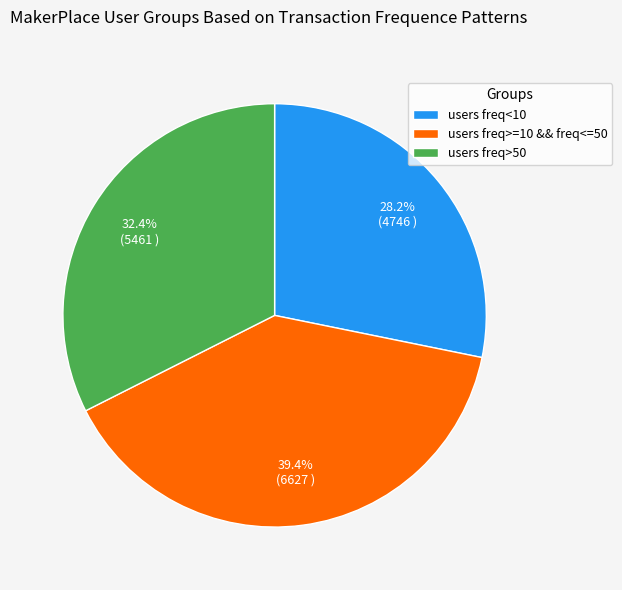

Is users freq>50 the majority of the pie?

No